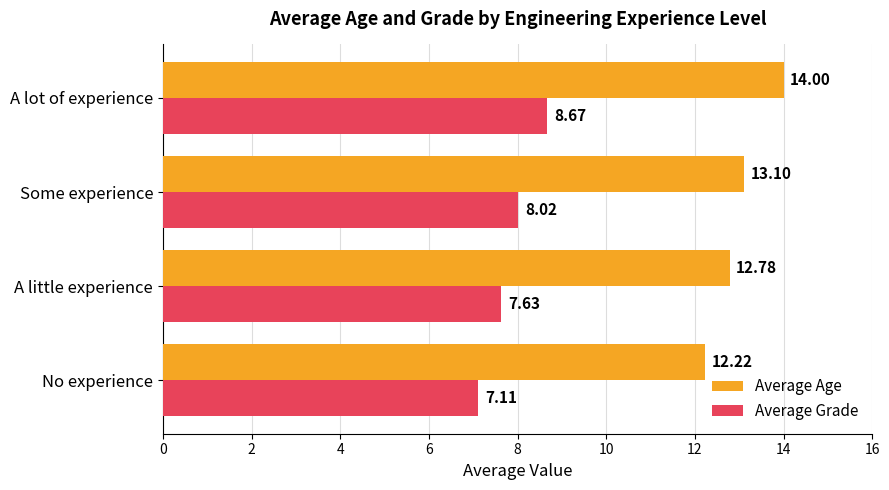

How many series are shown in this chart?

2